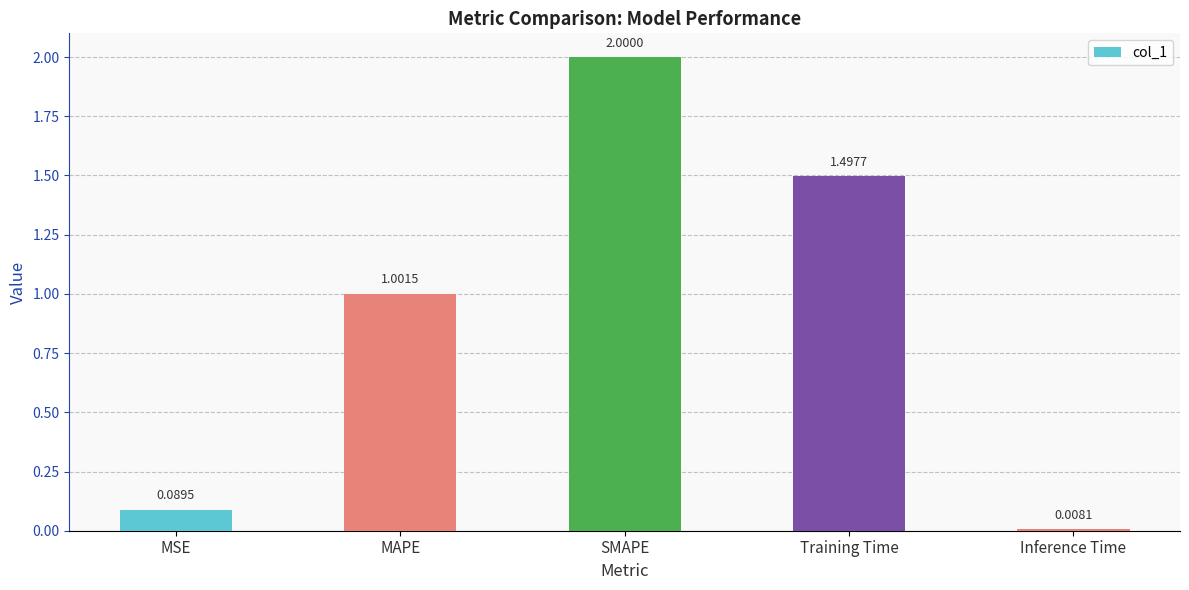

What is the change in value from MAPE to Training Time?

+0.5